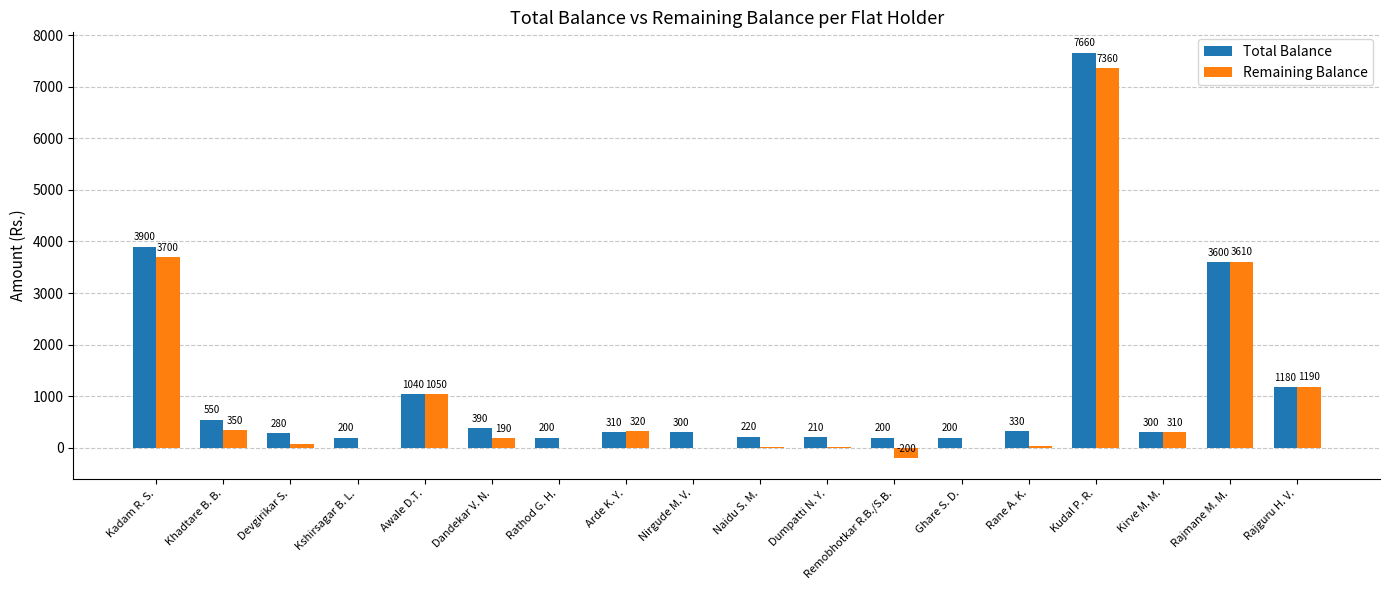

Count the number of data series in this chart.

2